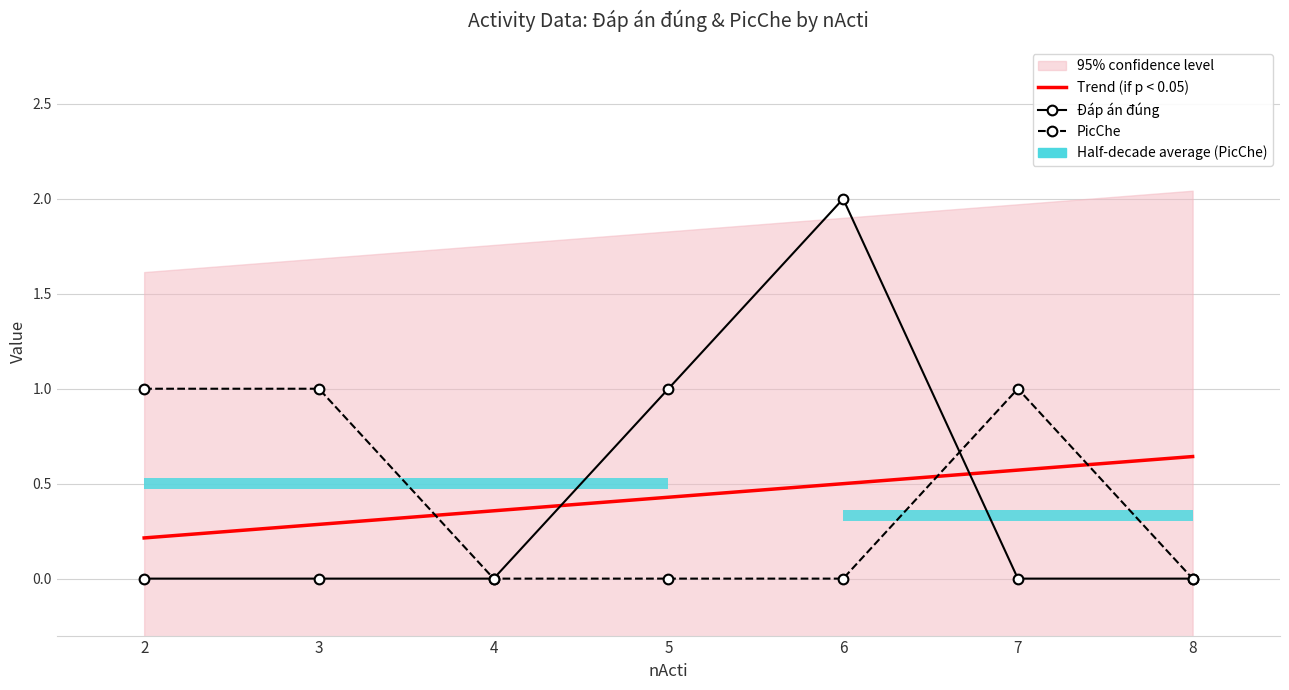

Is the value of PicChe at 4 greater than the value of Đáp án đúng at 6?

No